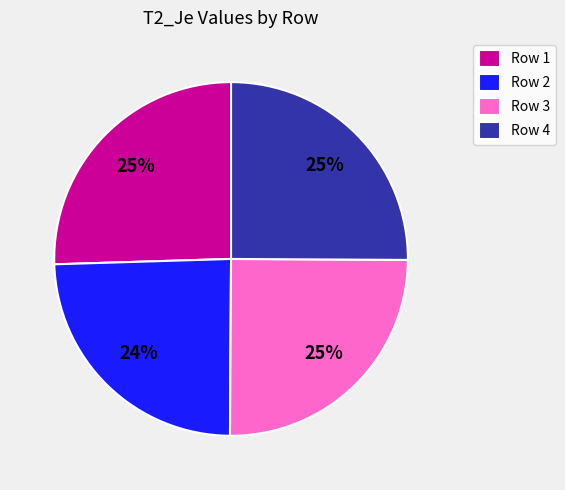

What percentage is the Row 2 slice, to the nearest percent?

24%